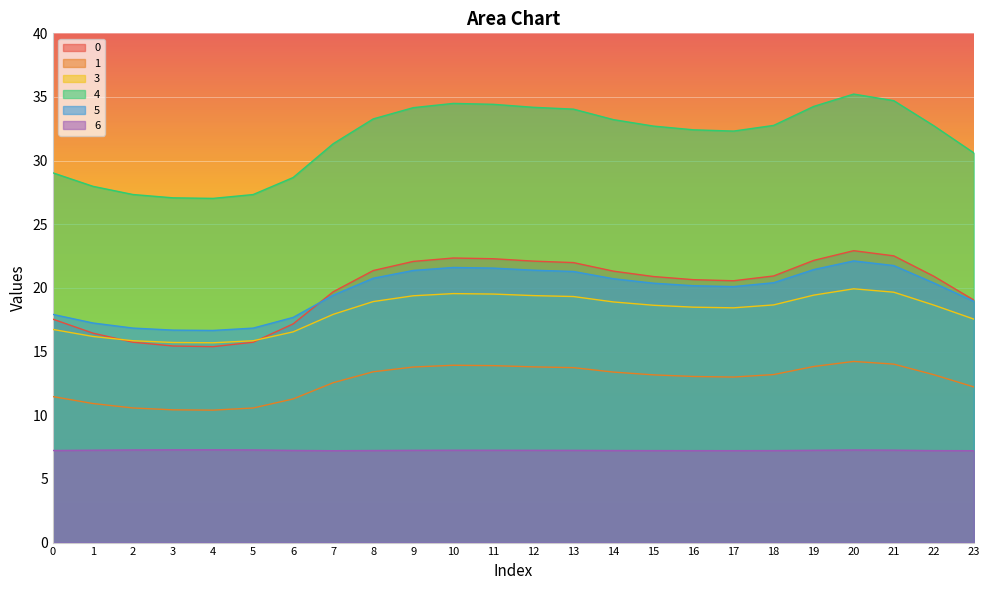

Rank the series at 19 from lowest to highest value.

6, 1, 3, 5, 0, 4